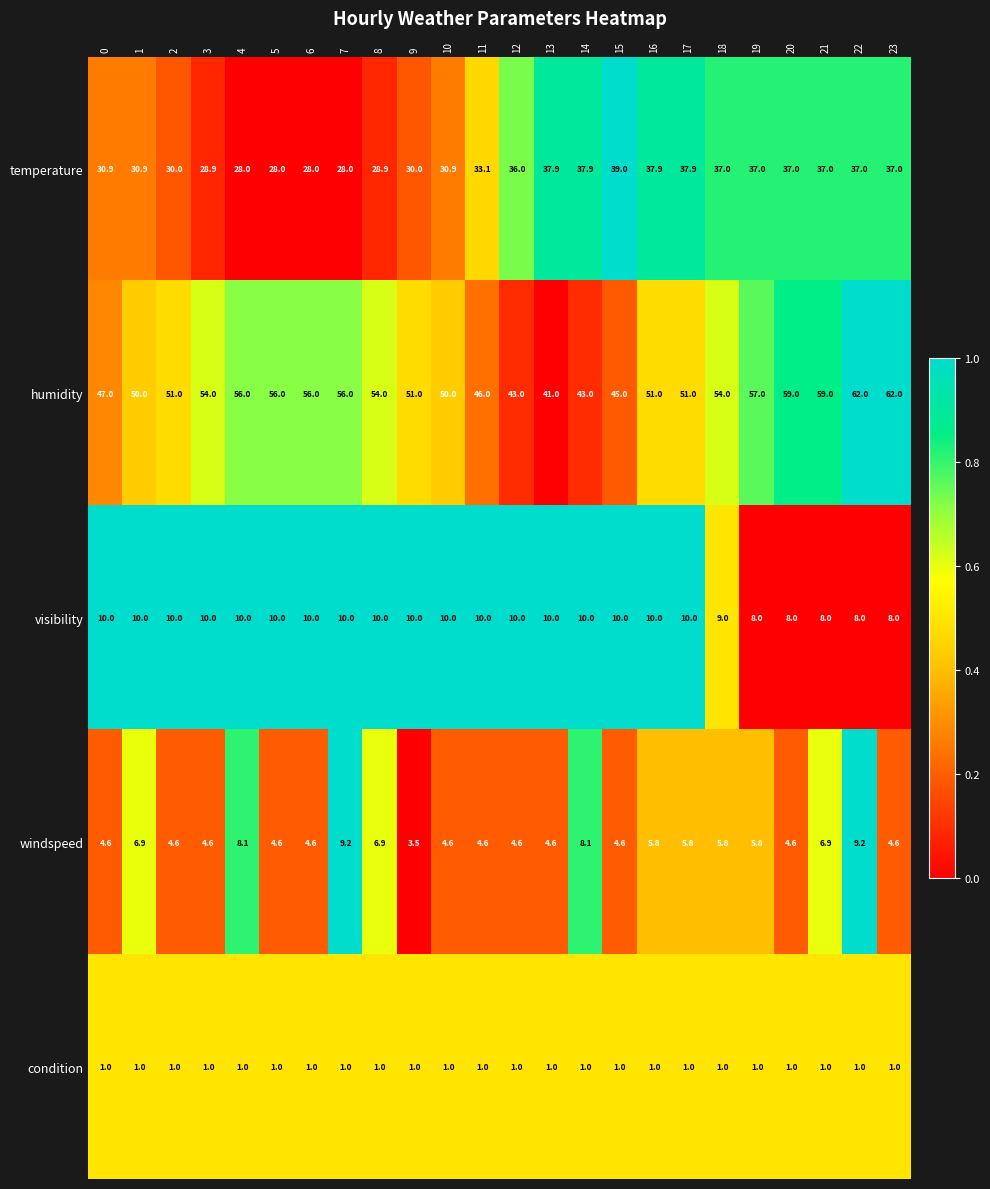

Which series changed the most between 7 and 21?

temperature